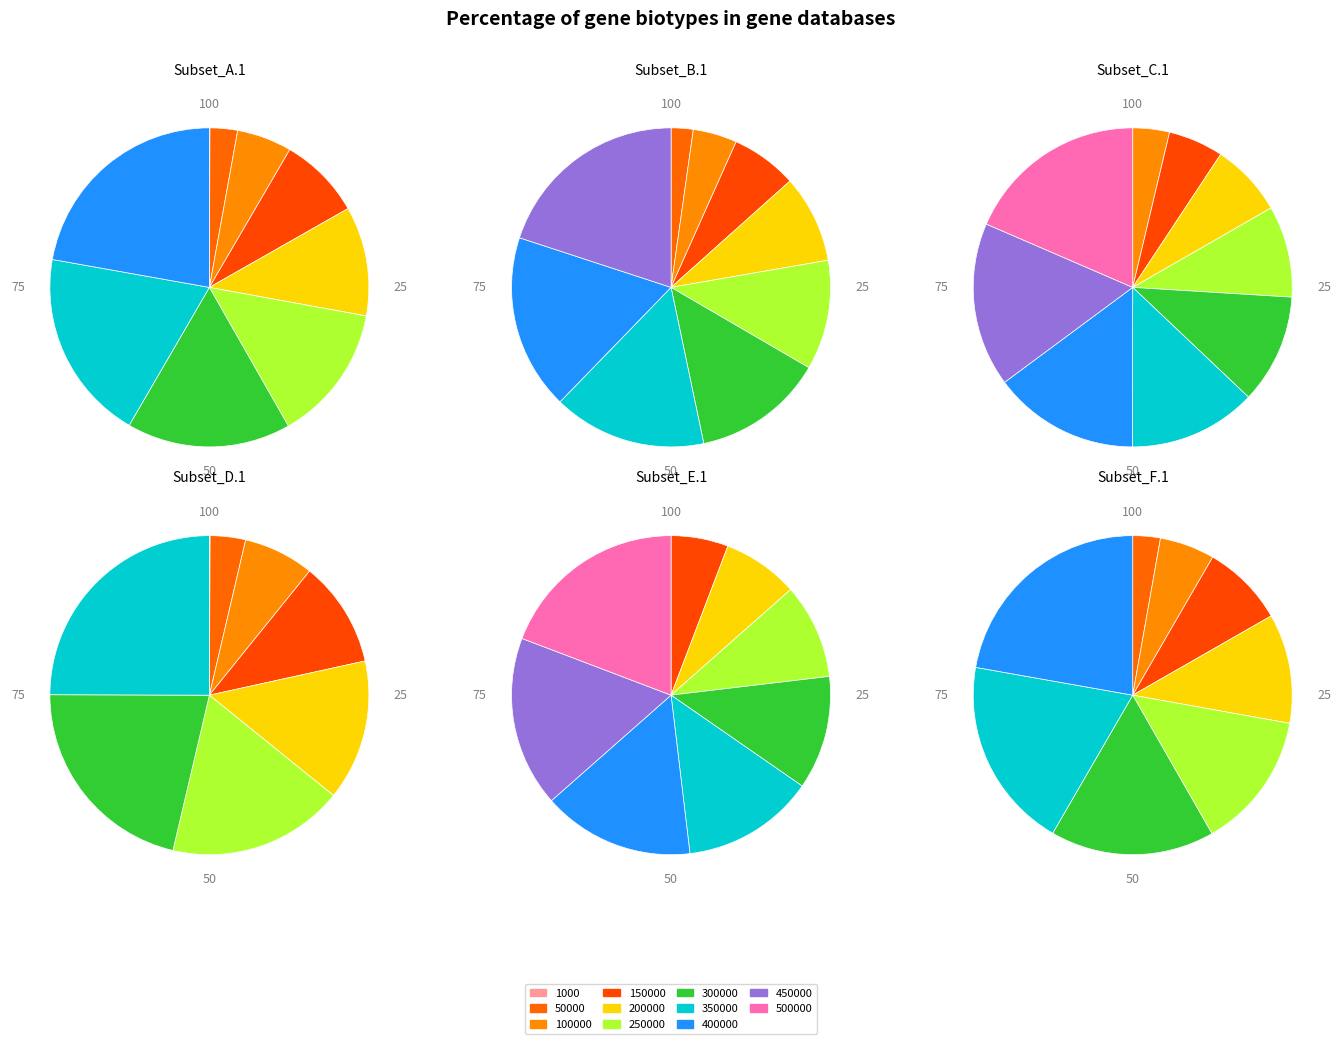

To the nearest percent, what is the average slice percentage?

9%